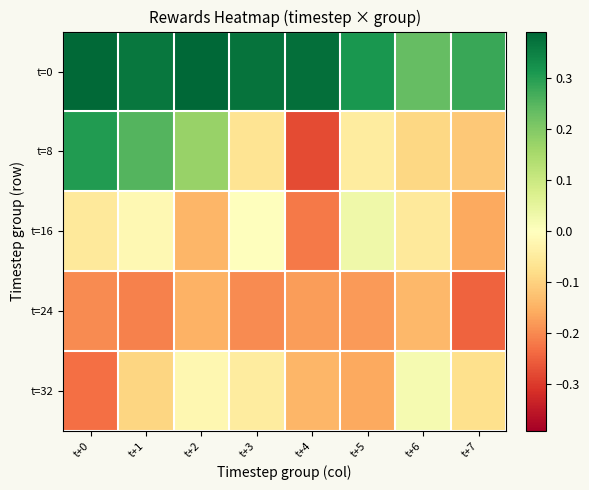

List the series in order of their peak value, highest first.

t=0, t=8, t=16, t=32, t=24